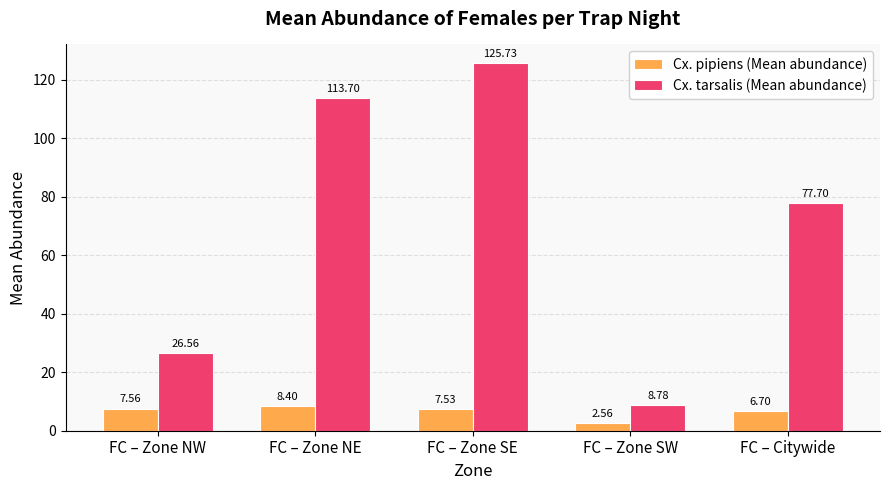

What is the sum of the Cx. pipiens (Mean abundance) values at FC – Zone NW and FC – Citywide?

14.3